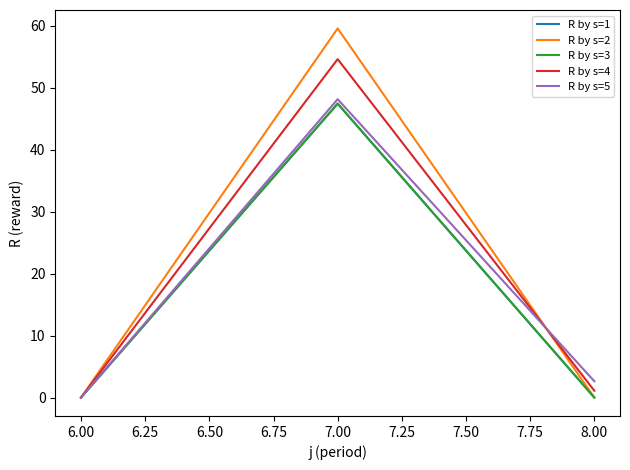

The R by s=5 series shows 2.6 at 8.00. True or false?

True